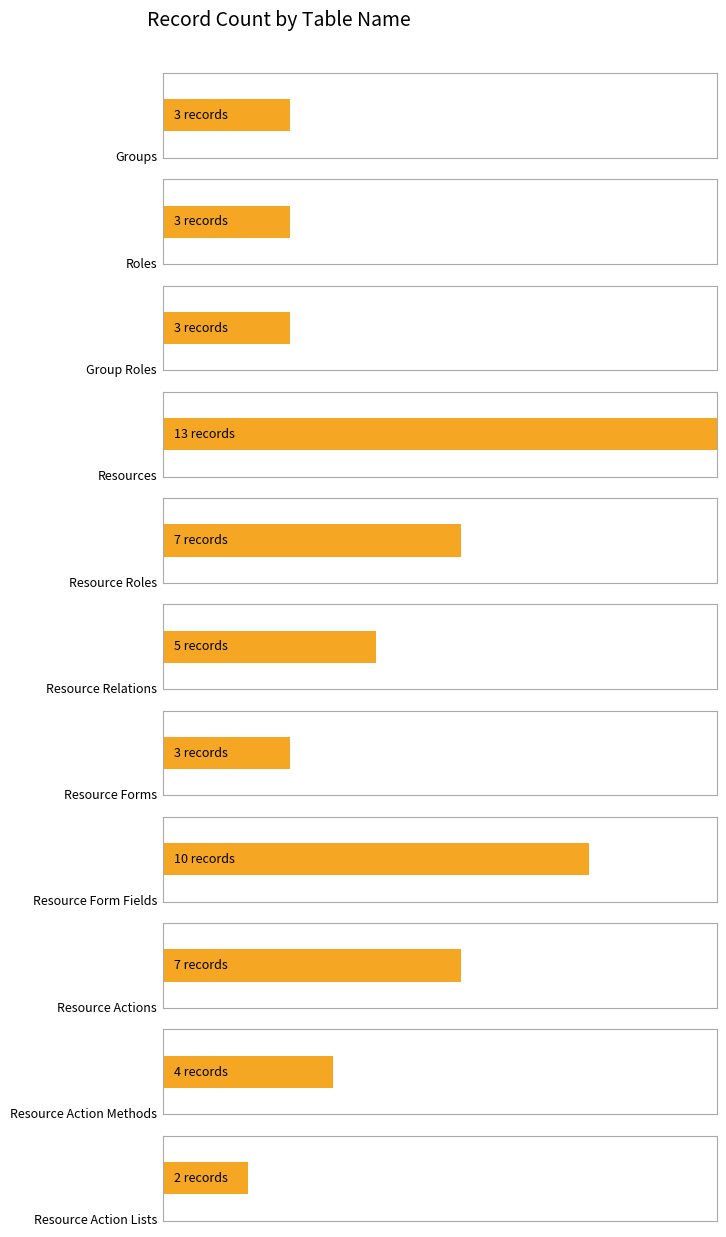

How many groups of bars are there?

11